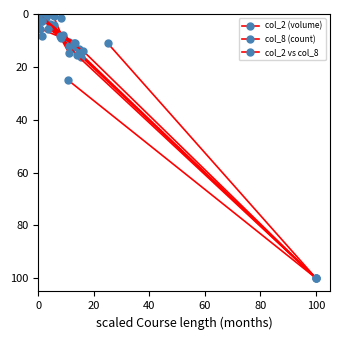

How many values in col_2 (volume) are above zero?

14